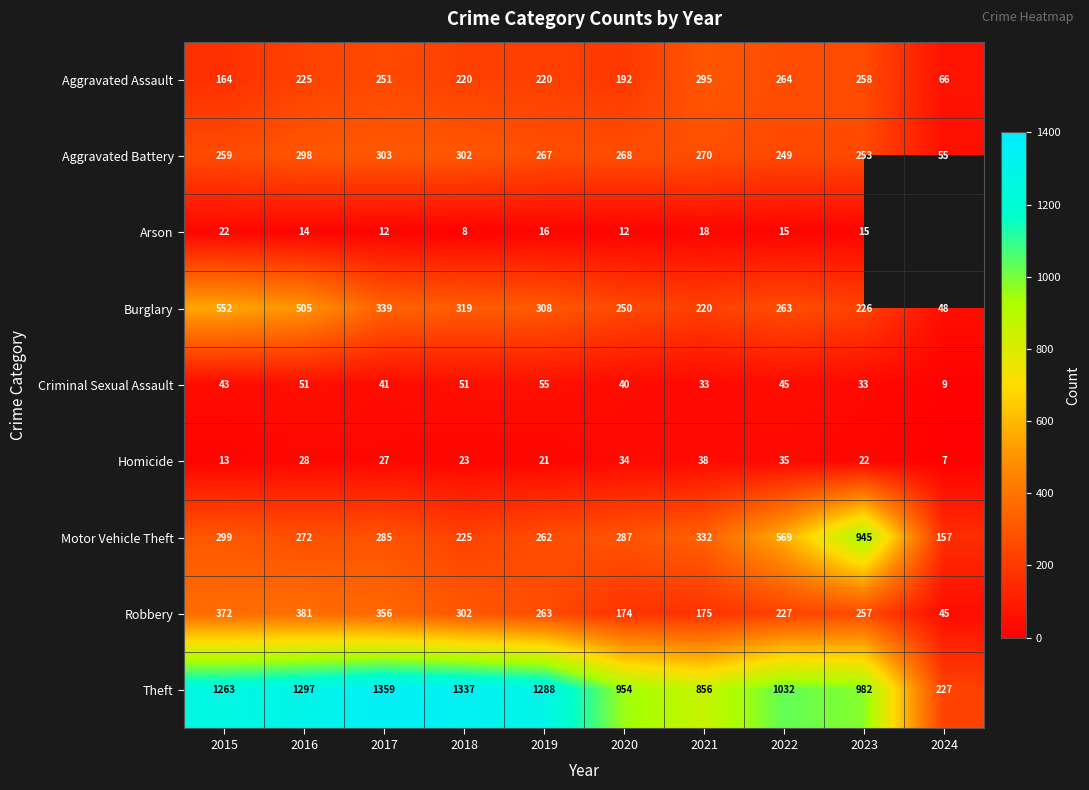

The value of Motor Vehicle Theft at 2016 is 83.9. True or false?

False